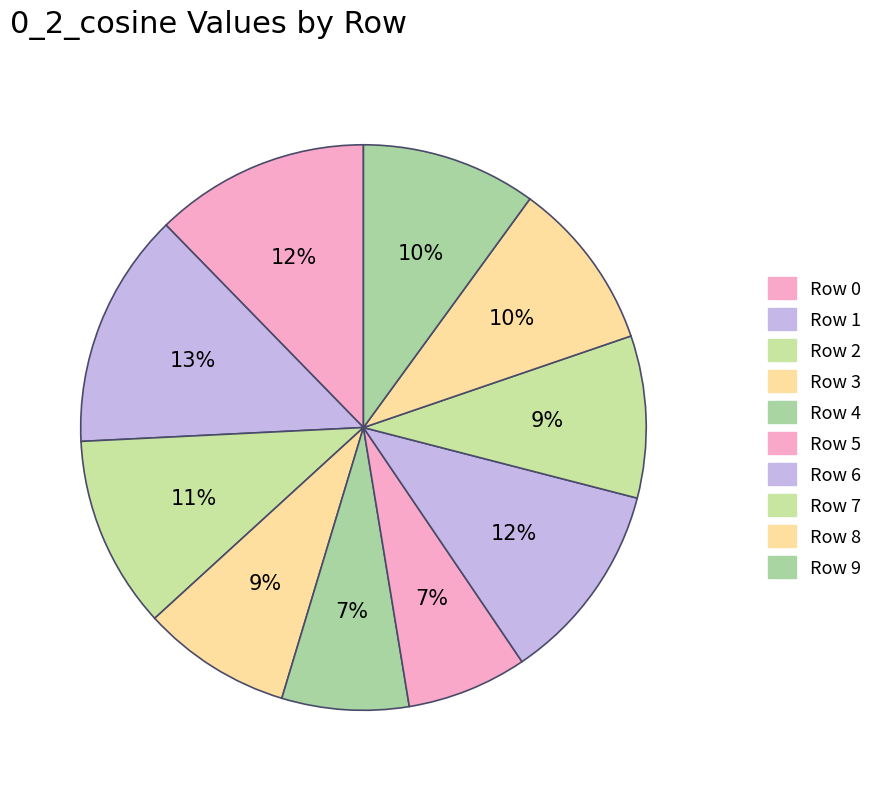

How many slices are in this pie chart?

10